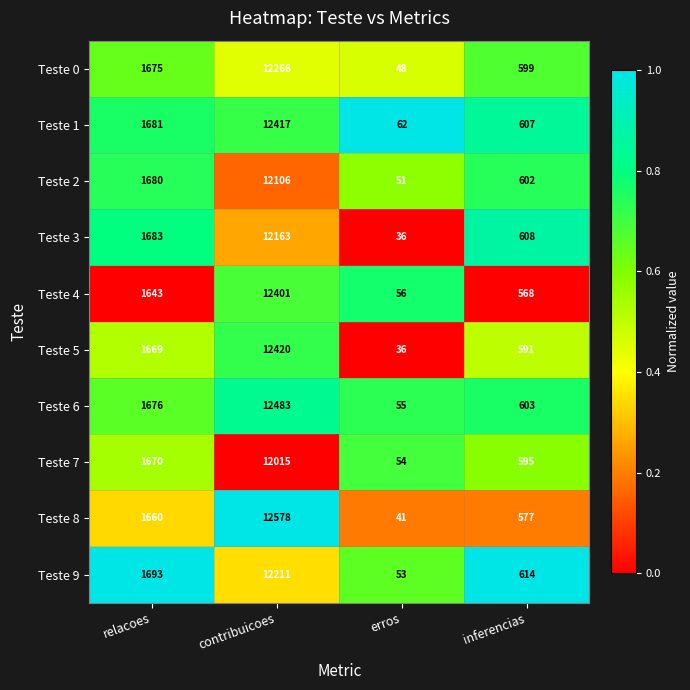

What is the difference between the highest and lowest values at erros?

26